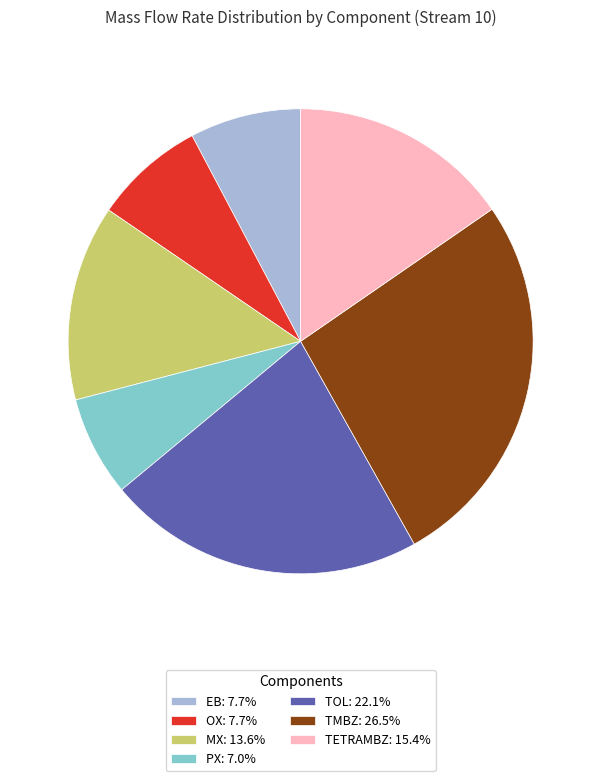

What is the ratio of the value at OX: 7.7% to the value at TMBZ: 26.5%?

0.3